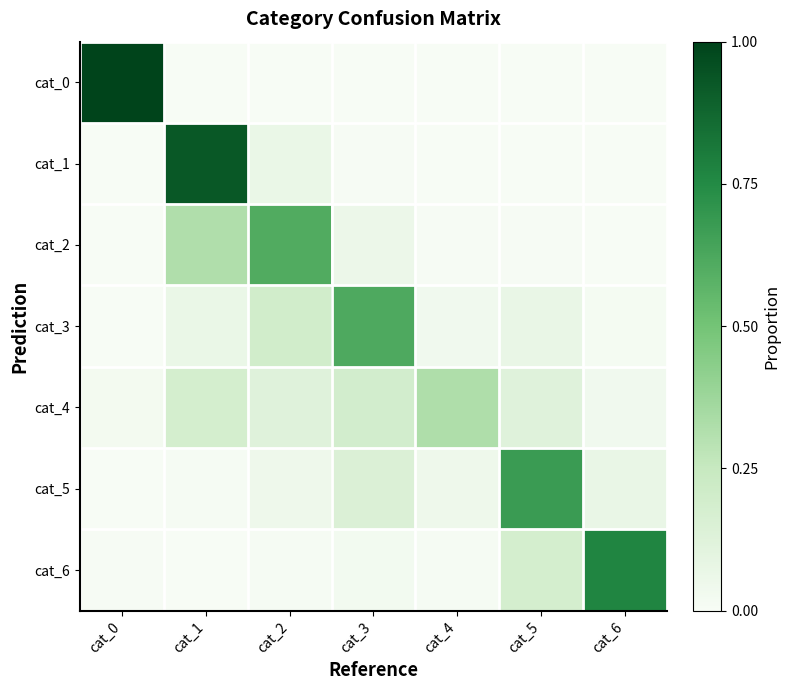

Count the number of data series in this chart.

7